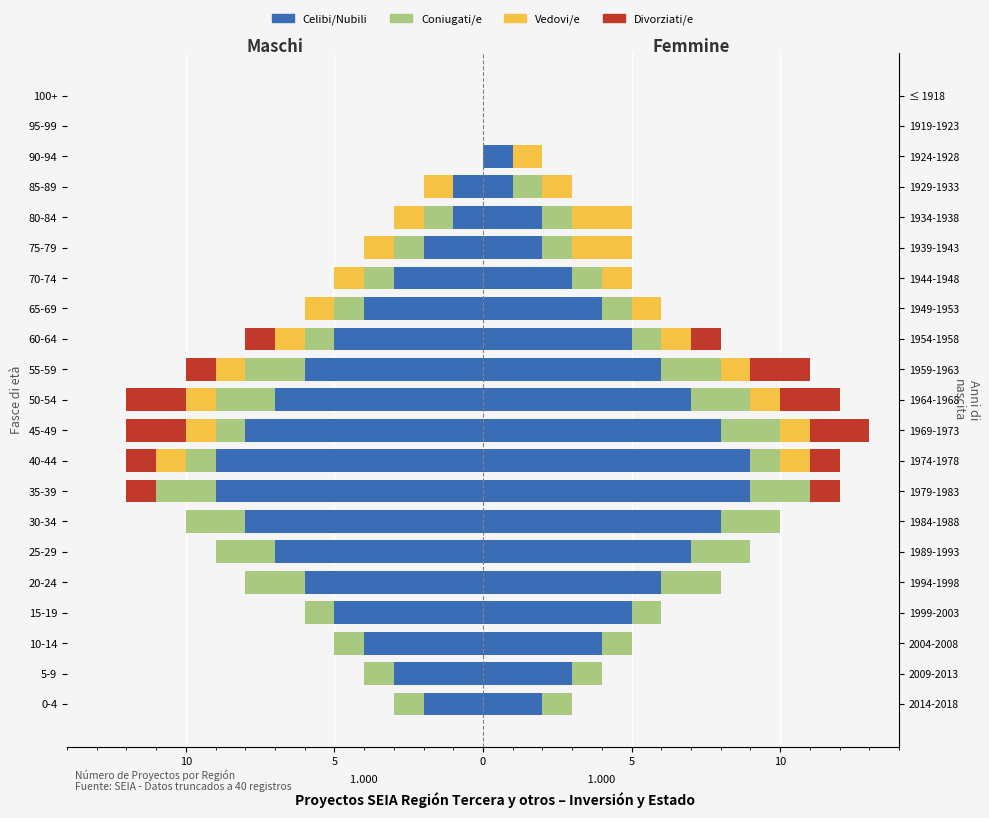

How many bars are there in each group?

4